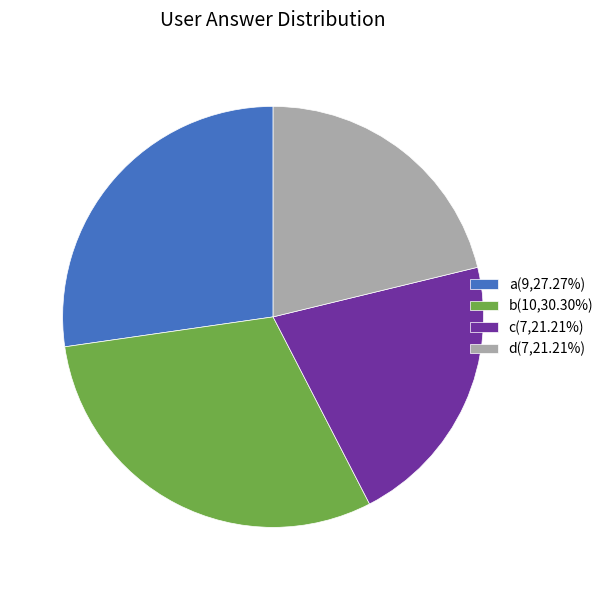

Combined, do a(9,27.27%) and c(7,21.21%) account for over 50%?

No